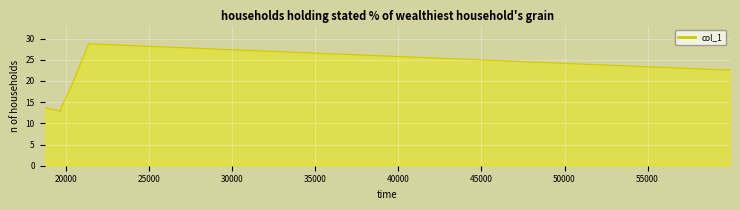

What is the greatest value displayed?

28.8